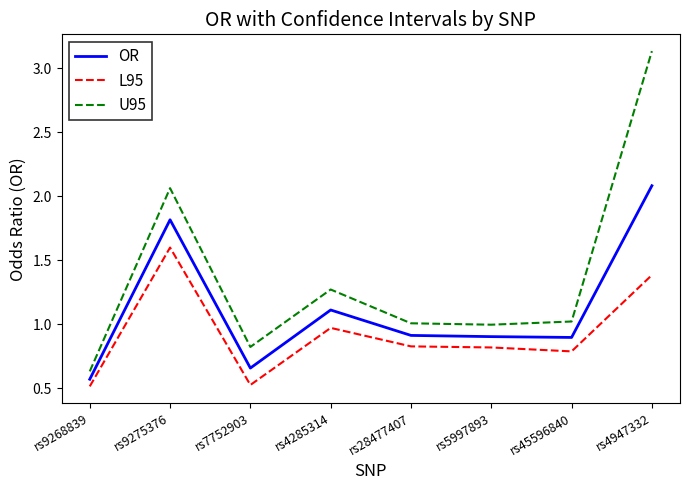

Rank the series by their average value, from lowest to highest.

L95, OR, U95